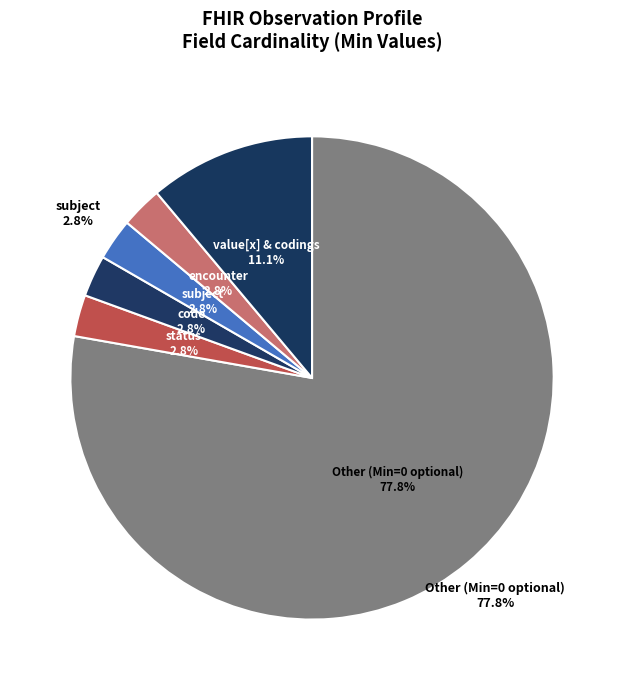

Which has a higher value, Observation.status (Min=1) or Observation.encounter (Min=1)?

Observation.status (Min=1)